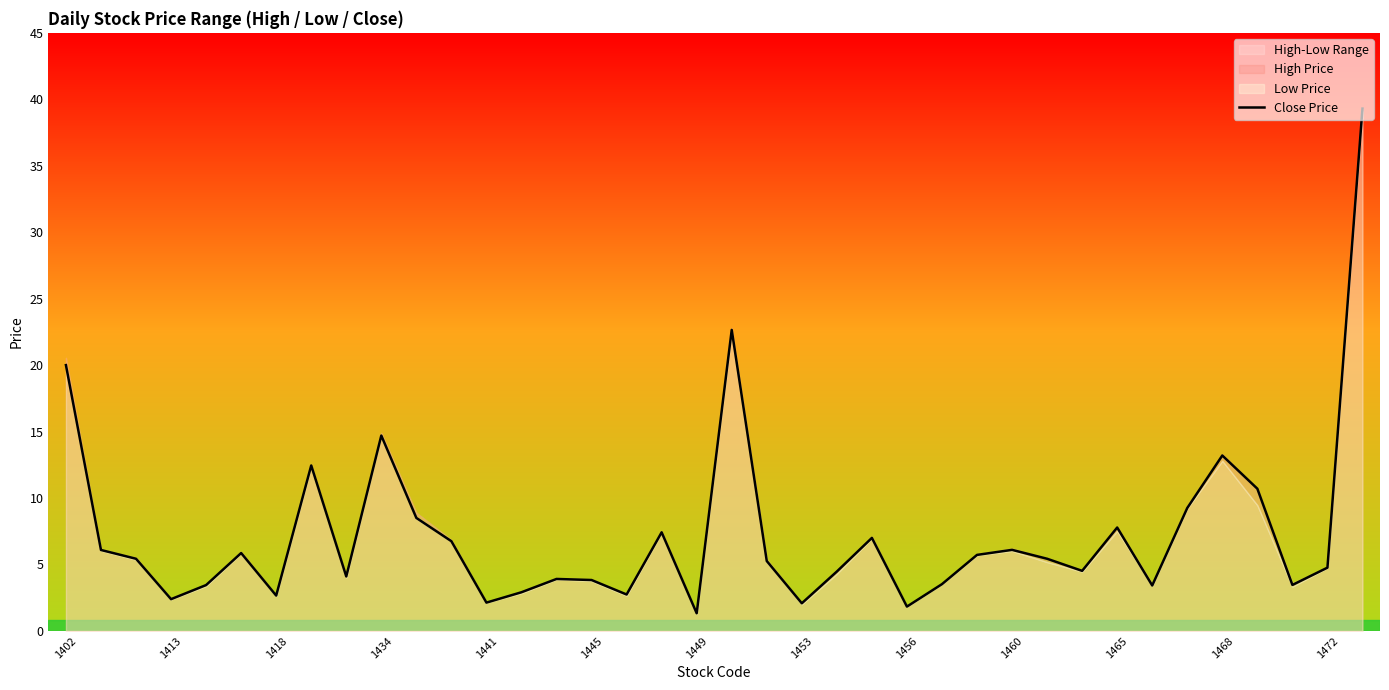

The Close Price series shows 12.0 at 1465. True or false?

False